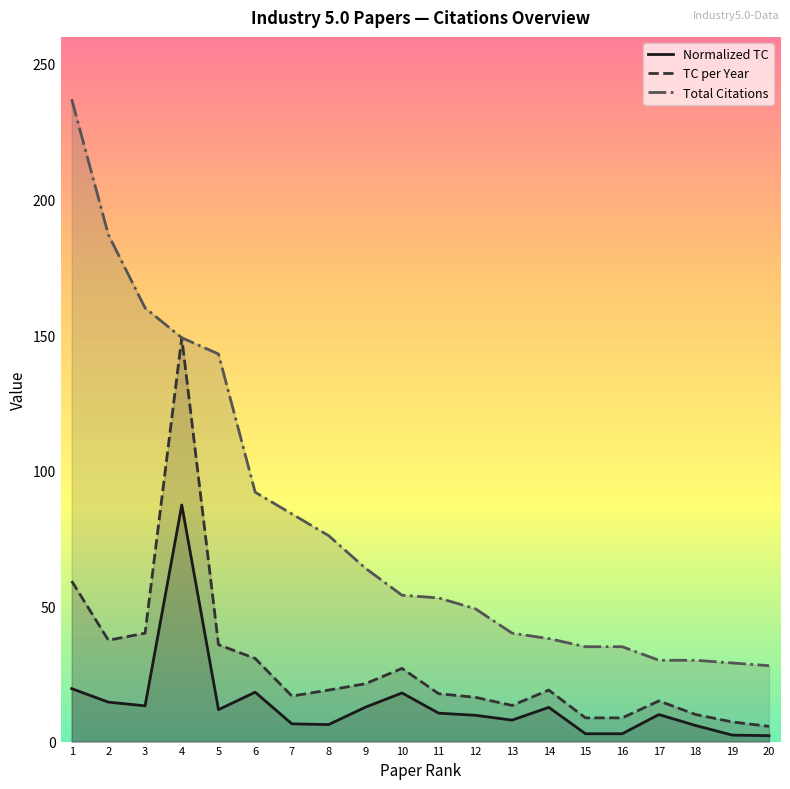

What is the sum of the Total Citations values at 7 and 15?

119.0